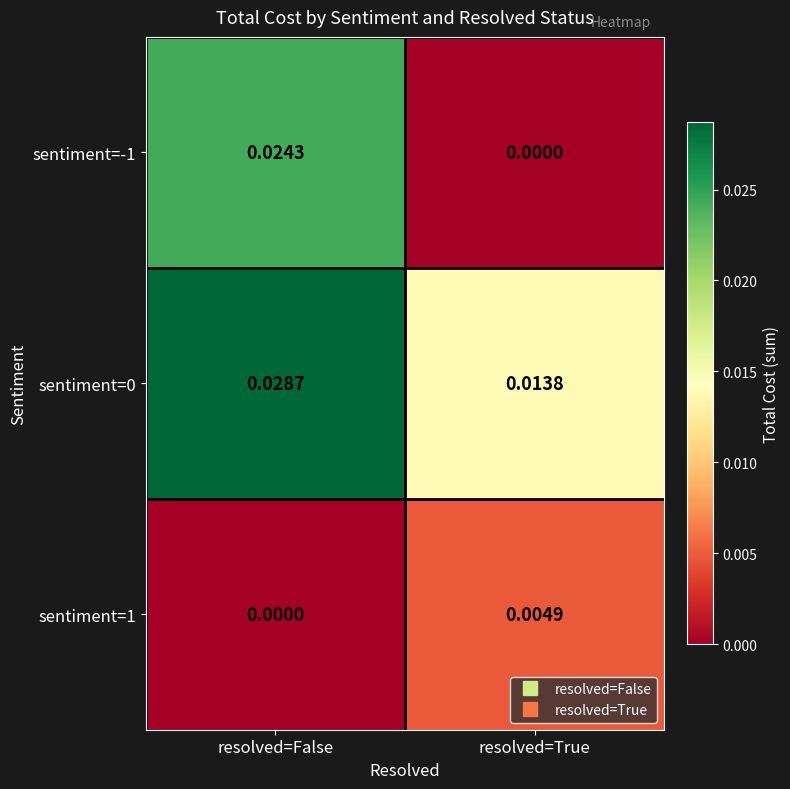

Which series changed the most between resolved=False and resolved=True?

sentiment=-1